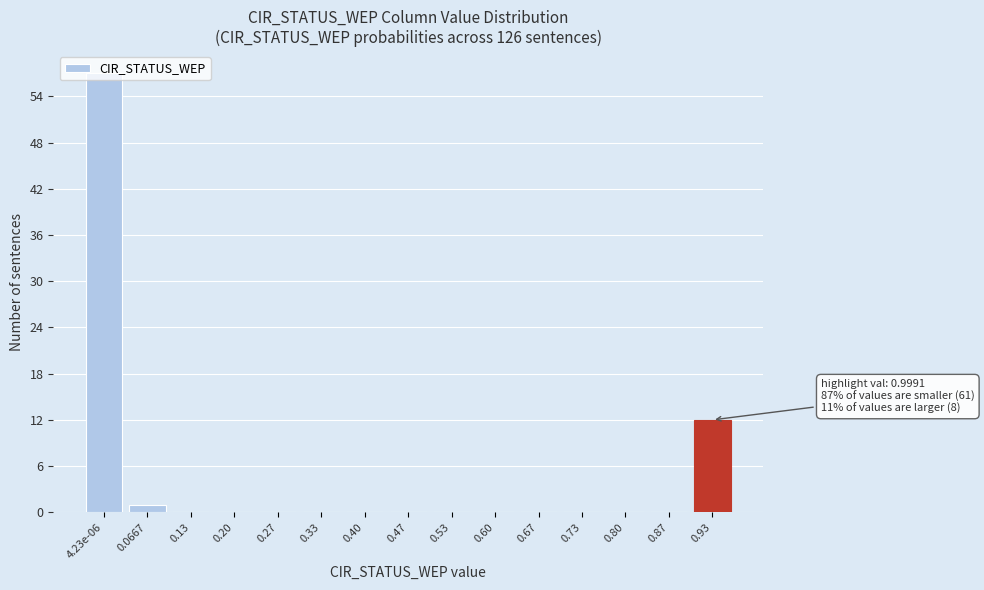

What is the greatest value displayed?

57